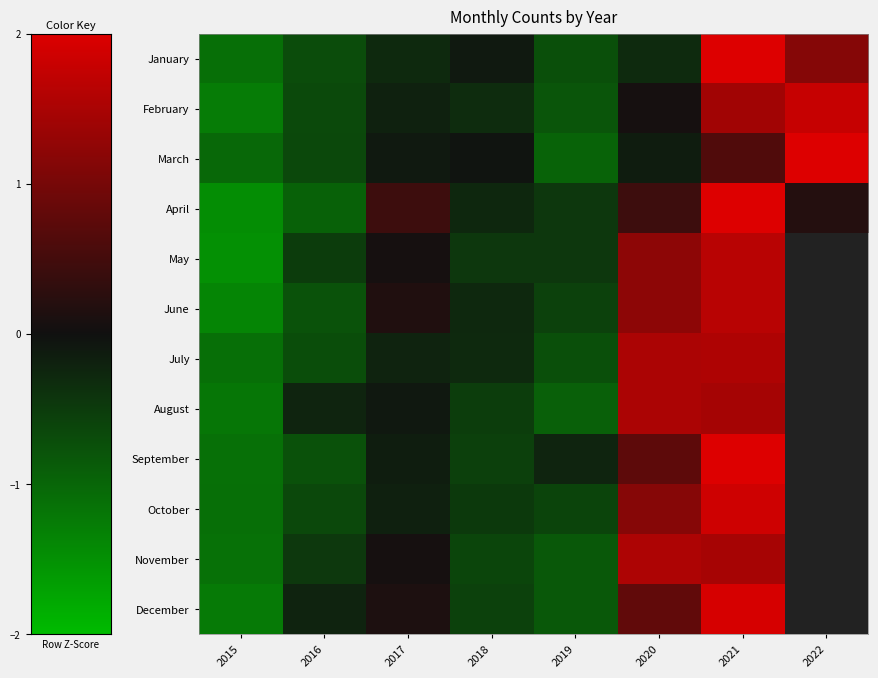

Which series has the widest spread of values?

April